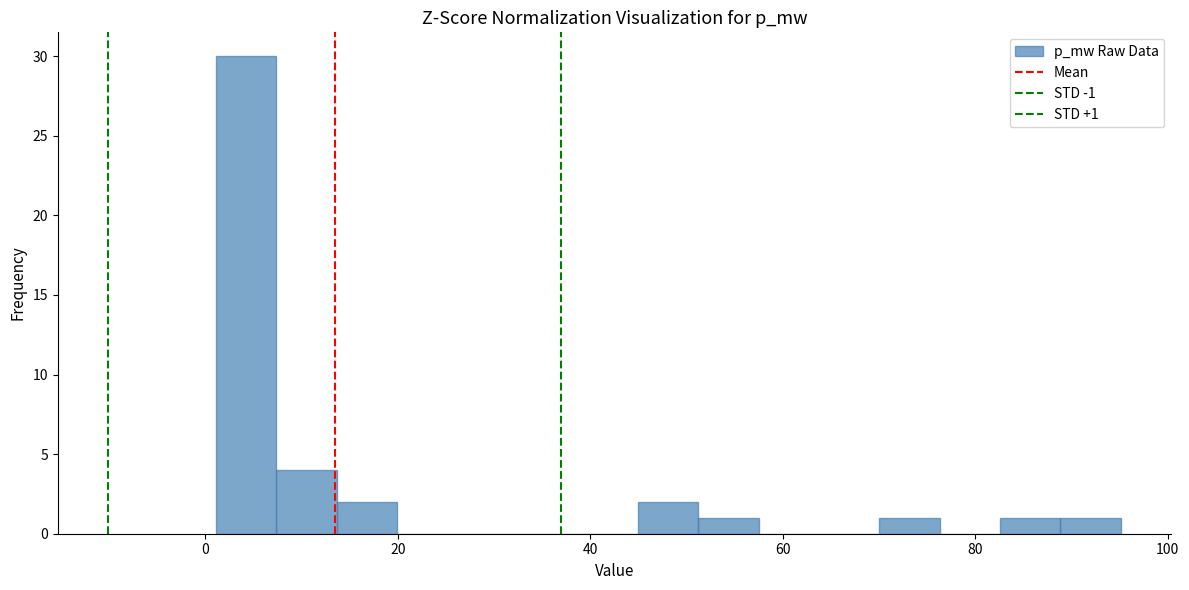

Read against the x-axis, roughly where is the centre of the tallest bar?

4